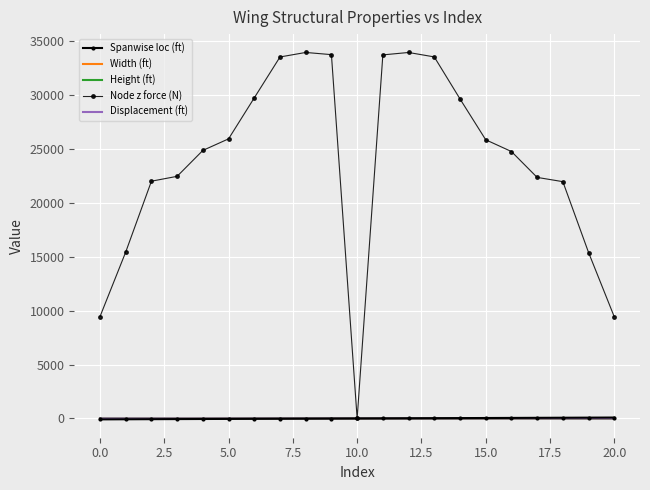

How many interior local peaks does the Width (ft) series have?

1